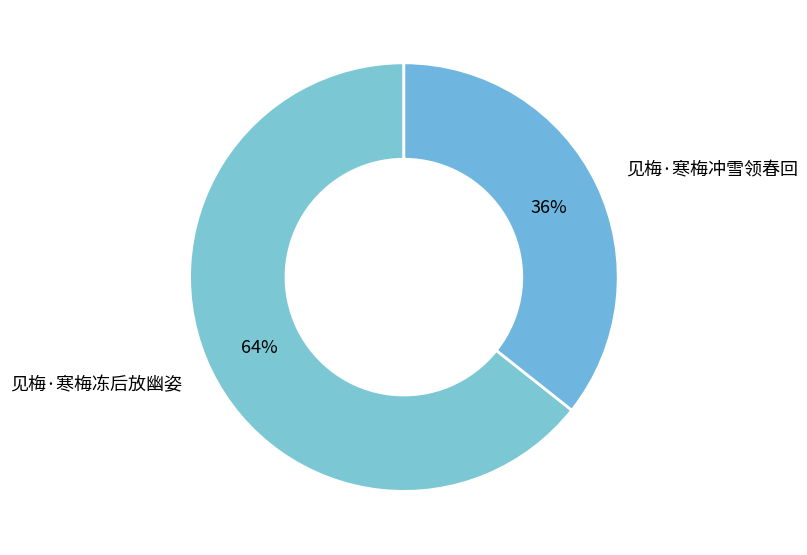

What is the smallest slice in the pie chart?

见梅·寒梅冲雪领春回